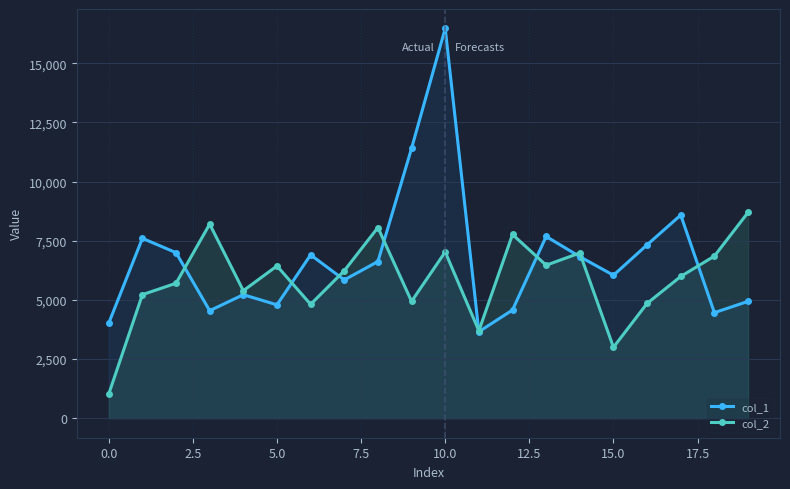

Reading left to right, list all the values displayed in this chart.

col_1: 4017.0	7601.0	6995.0	4544.0	5220.0	4791.0	6903.0	5844.0	6622.0	11403.0	16467.0	3655.0	4573.0	7679.0	6828.0	6041.0	7327.0	8585.0	4461.0	4937.0
col_2: 1020.6	5221.4	5703.3	8203.1	5388.7	6434.8	4812.6	6231.9	8056.7	4939.2	7025.6	3694.1	7764.4	6464.8	6982.6	2997.8	4852.4	5990.6	6850.5	8695.6